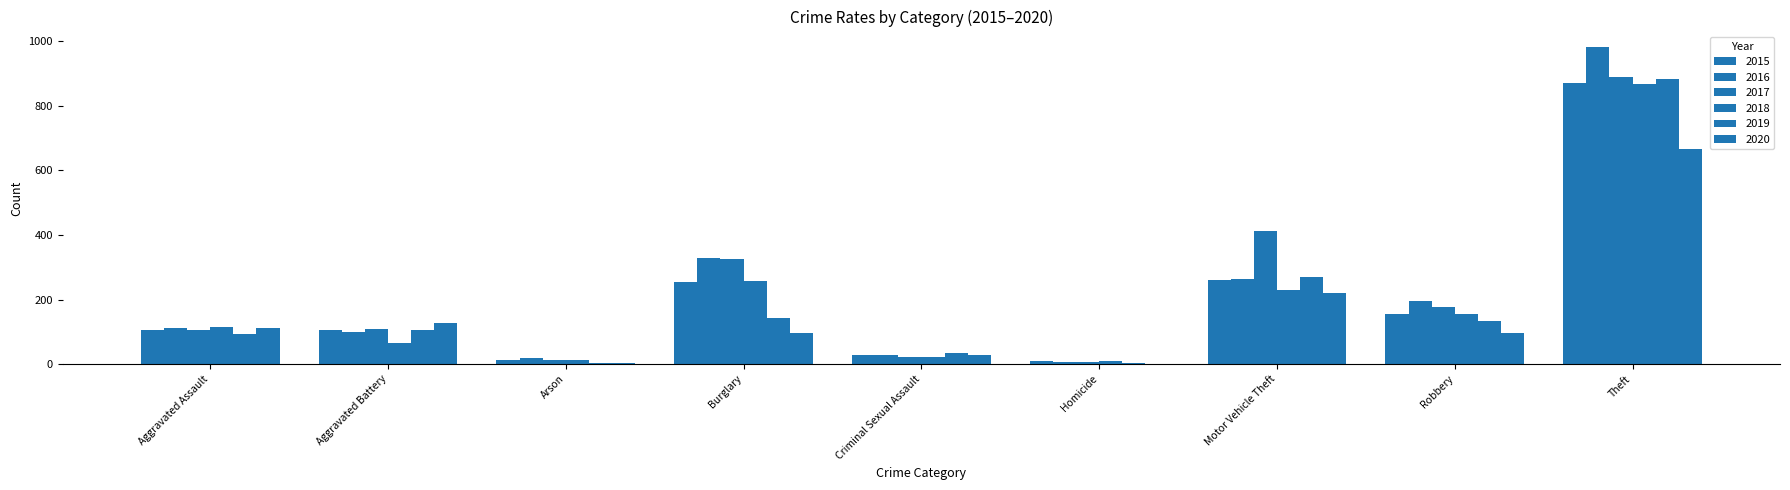

Reading right to left, what are all the values shown in this chart?

2015: Theft=869	Robbery=154	Motor Vehicle Theft=260	Homicide=9	Criminal Sexual Assault=27	Burglary=253	Arson=13	Aggravated Battery=107	Aggravated Assault=107
2016: Theft=980	Robbery=194	Motor Vehicle Theft=265	Homicide=7	Criminal Sexual Assault=30	Burglary=329	Arson=20	Aggravated Battery=101	Aggravated Assault=112
2017: Theft=887	Robbery=178	Motor Vehicle Theft=411	Homicide=8	Criminal Sexual Assault=21	Burglary=327	Arson=14	Aggravated Battery=108	Aggravated Assault=105
2018: Theft=866	Robbery=154	Motor Vehicle Theft=230	Homicide=10	Criminal Sexual Assault=21	Burglary=257	Arson=12	Aggravated Battery=67	Aggravated Assault=115
2019: Theft=883	Robbery=134	Motor Vehicle Theft=269	Homicide=4	Criminal Sexual Assault=35	Burglary=143	Arson=5	Aggravated Battery=107	Aggravated Assault=92
2020: Theft=665	Robbery=97	Motor Vehicle Theft=220	Homicide=2	Criminal Sexual Assault=27	Burglary=98	Arson=4	Aggravated Battery=126	Aggravated Assault=113